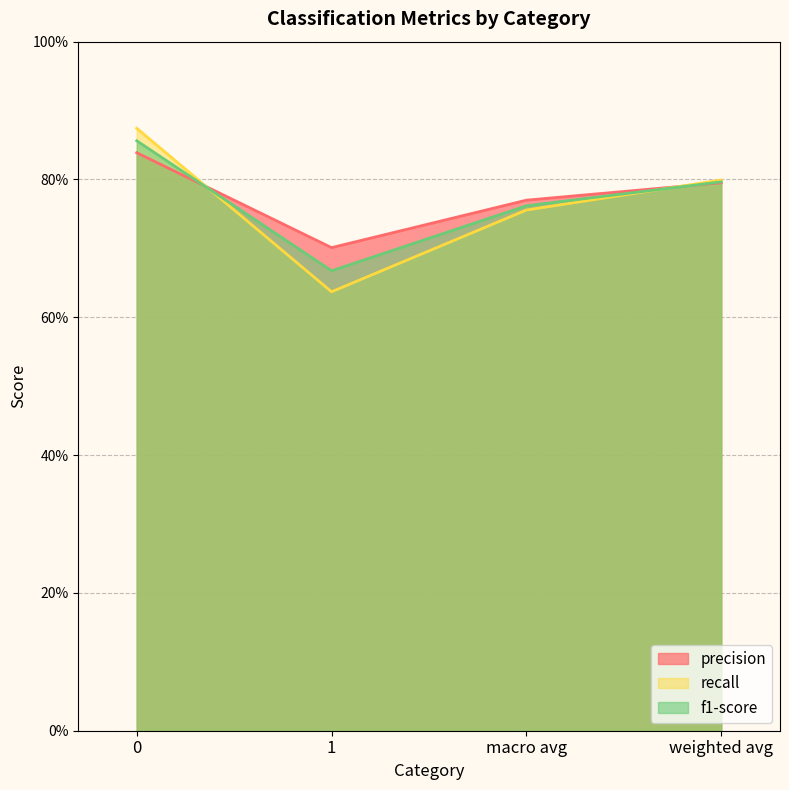

Reading left to right, list all the values displayed in this chart.

precision: 0=0.8	1=0.7	macro avg=0.8	weighted avg=0.8
recall: 0=0.9	1=0.6	macro avg=0.8	weighted avg=0.8
f1-score: 0=0.9	1=0.7	macro avg=0.8	weighted avg=0.8